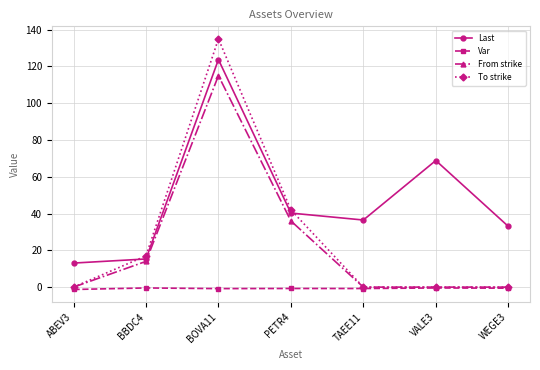

The To strike series shows -50.2 at ABEV3. True or false?

False